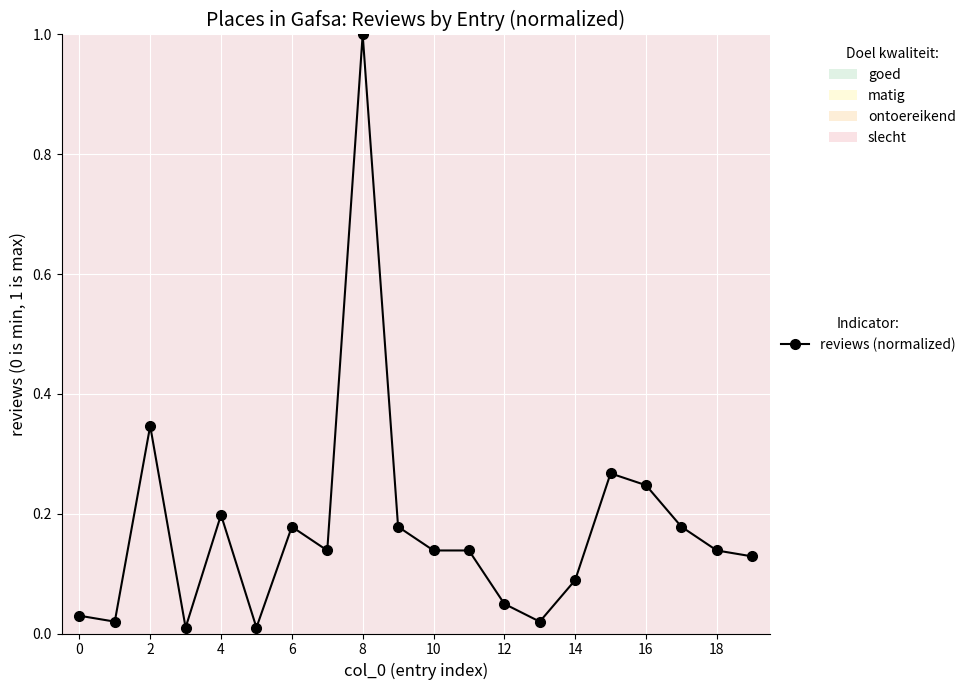

True or false: the data has more than 0 interior local peaks.

True